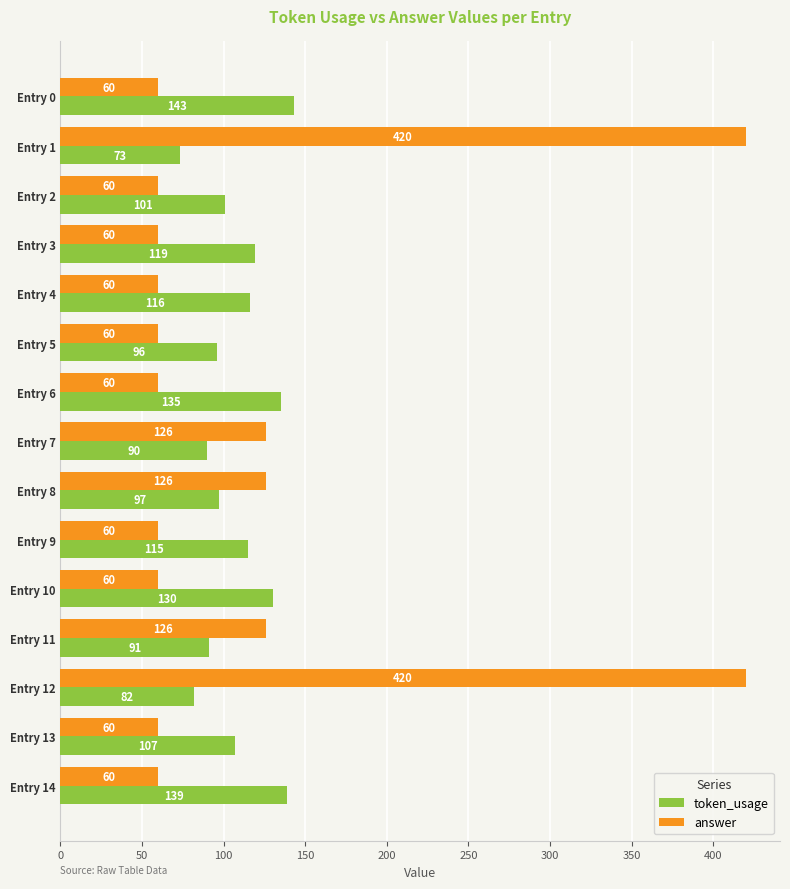

What is the difference between the maximum and minimum values in the token_usage series?

70